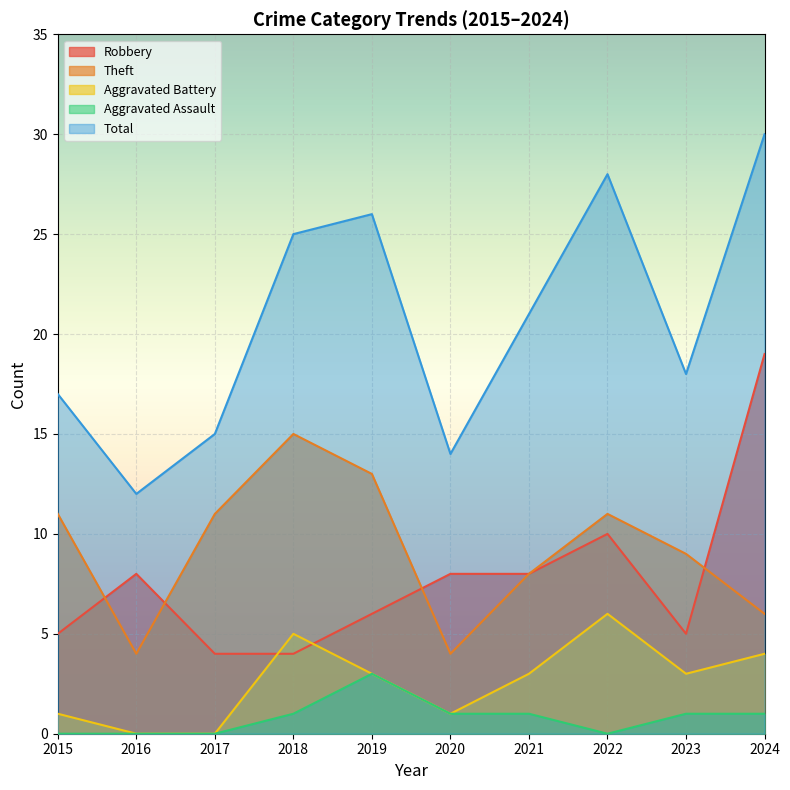

How many data points does each series have?

10